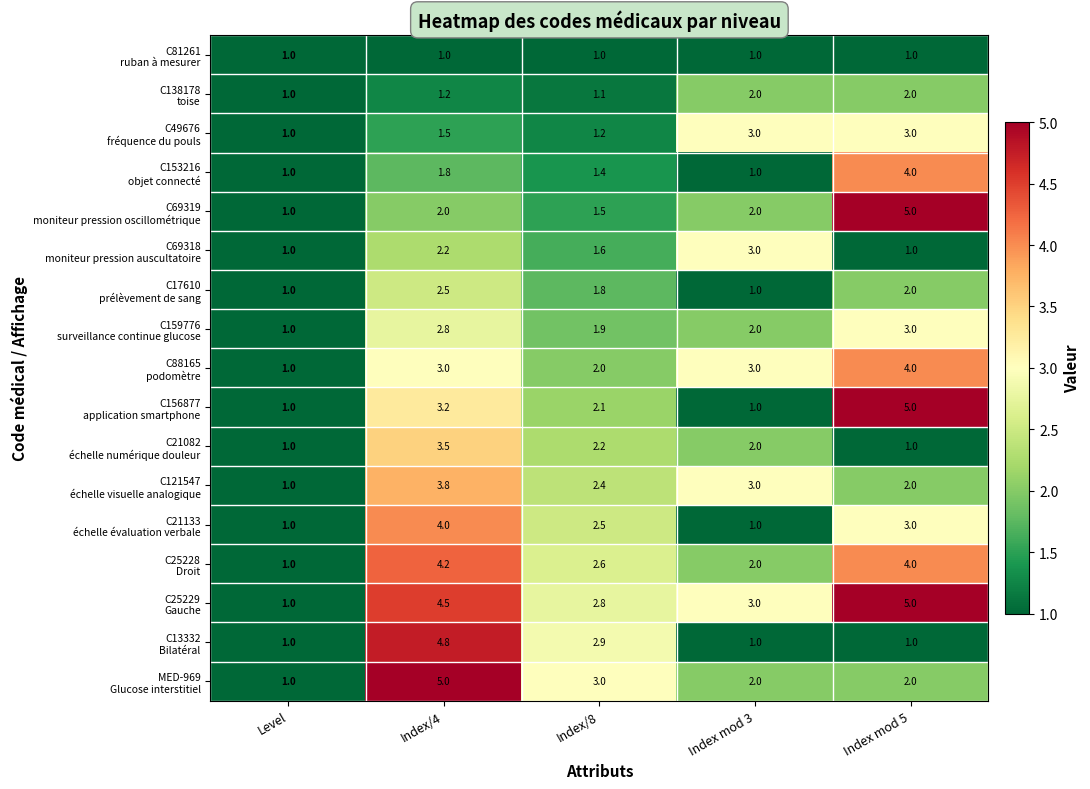

What is the total value across all series at Level?

17.0